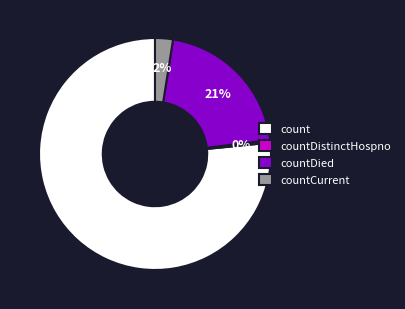

What is the smallest slice in the pie chart?

countDistinctHospno